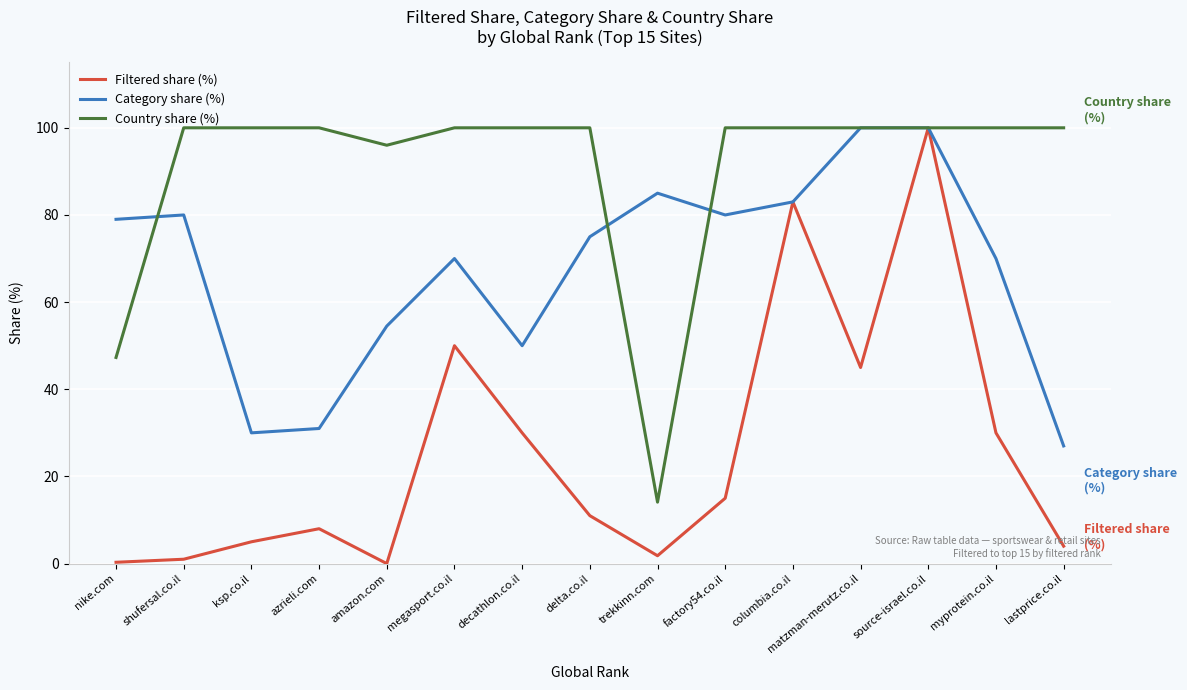

How many lines are shown in the chart?

3